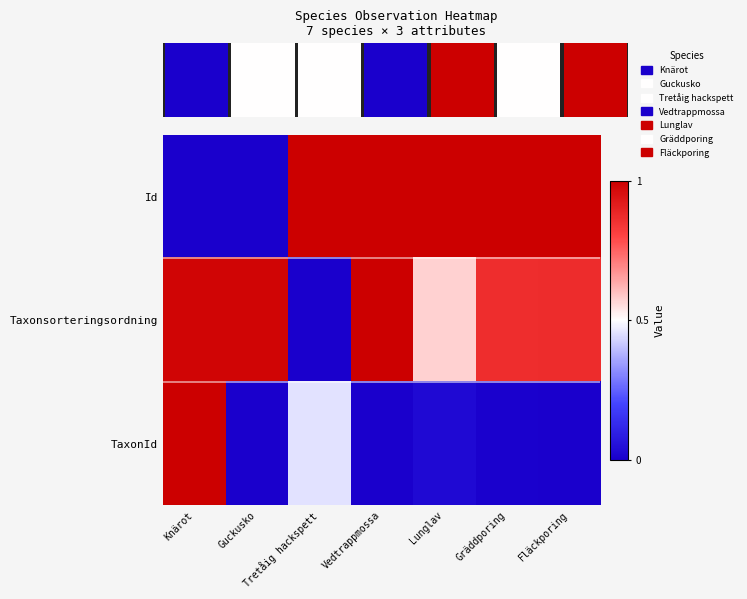

Reading left to right, extract all data points from this chart.

Id: Knärot=0.0	Guckusko=0.0	Tretåig hackspett=1.0	Vedtrappmossa=1.0	Lunglav=1.0	Gräddporing=1.0	Fläckporing=1.0
Taxonsorteringsordning: Knärot=1.0	Guckusko=1.0	Tretåig hackspett=0.0	Vedtrappmossa=1.0	Lunglav=0.6	Gräddporing=0.9	Fläckporing=0.9
TaxonId: Knärot=1.0	Guckusko=0.0	Tretåig hackspett=0.5	Vedtrappmossa=0.0	Lunglav=0.0	Gräddporing=0.0	Fläckporing=0.0